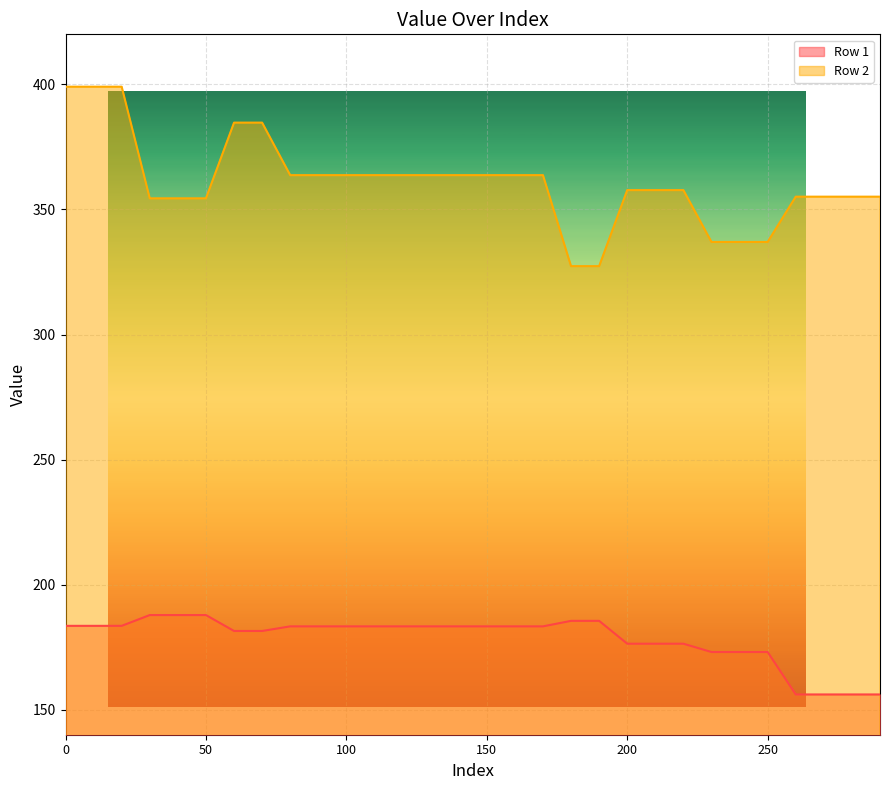

Where is Row 2 nearest to the value 363?

80